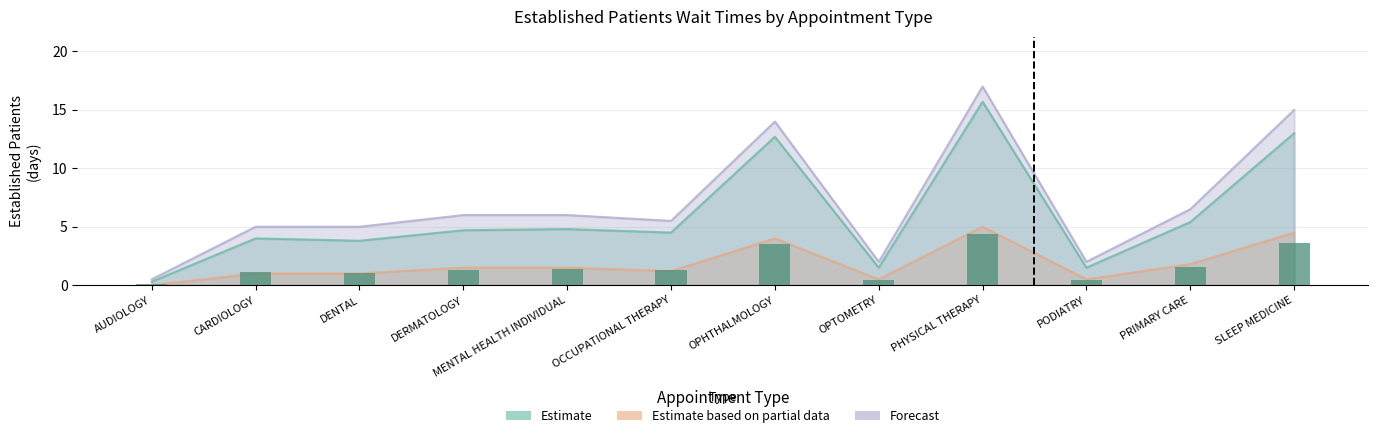

What is the label of the 7th bar from the left?

OPHTHALMOLOGY